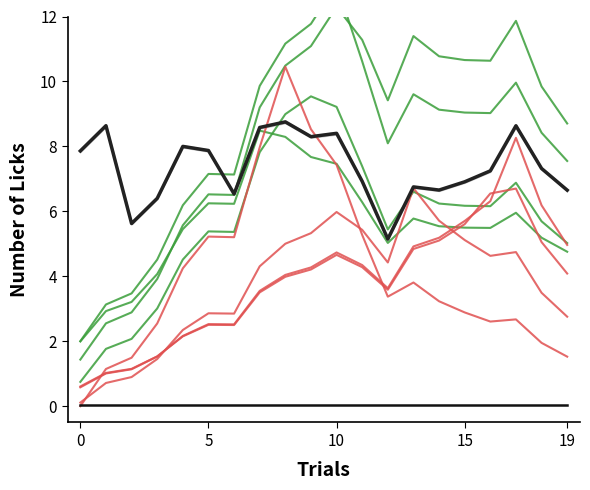

The value of Green series at 10 is 12.3. True or false?

True